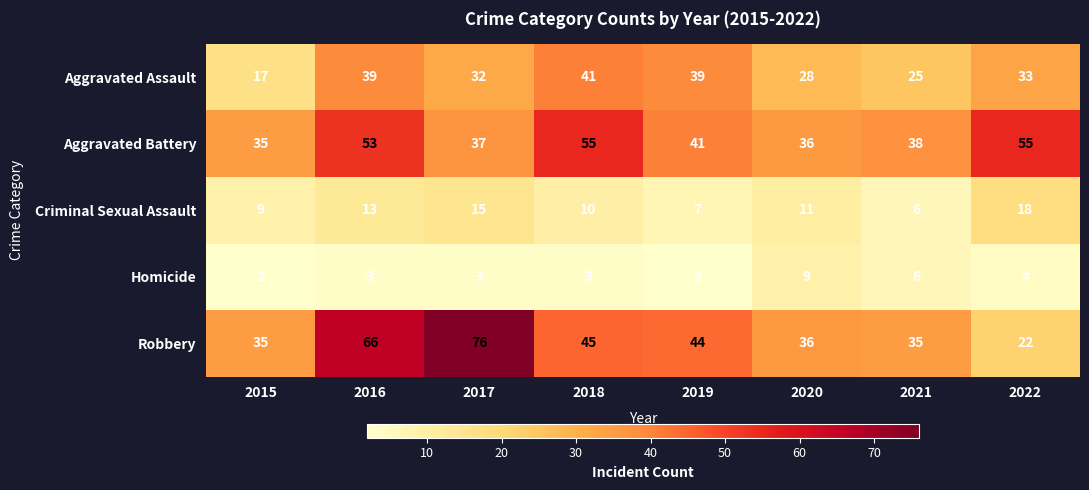

What is the difference between the maximum and minimum values in the Aggravated Battery series?

20